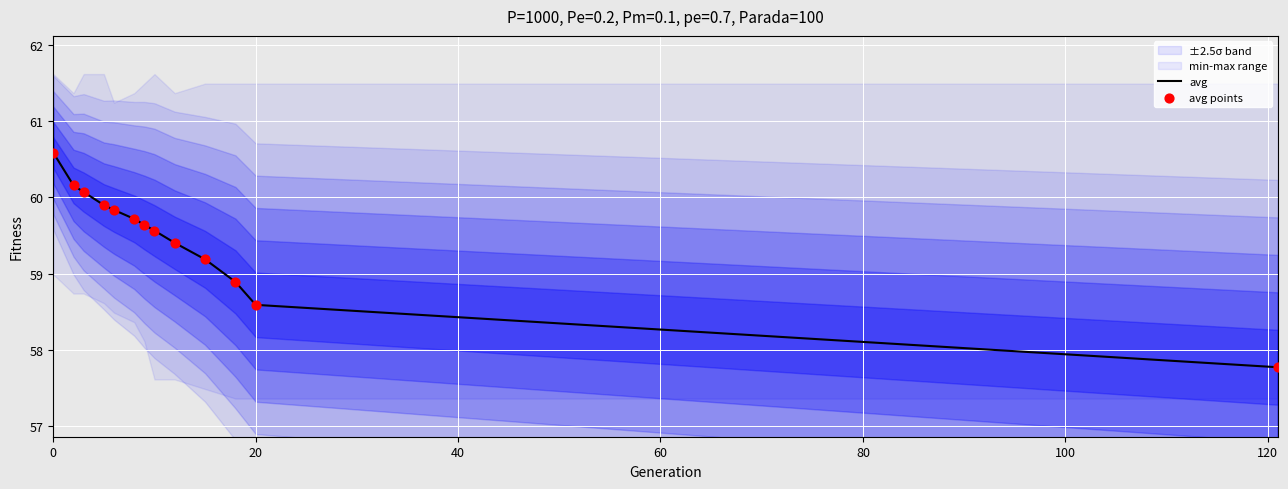

Which series has the largest total across all categories?

avg